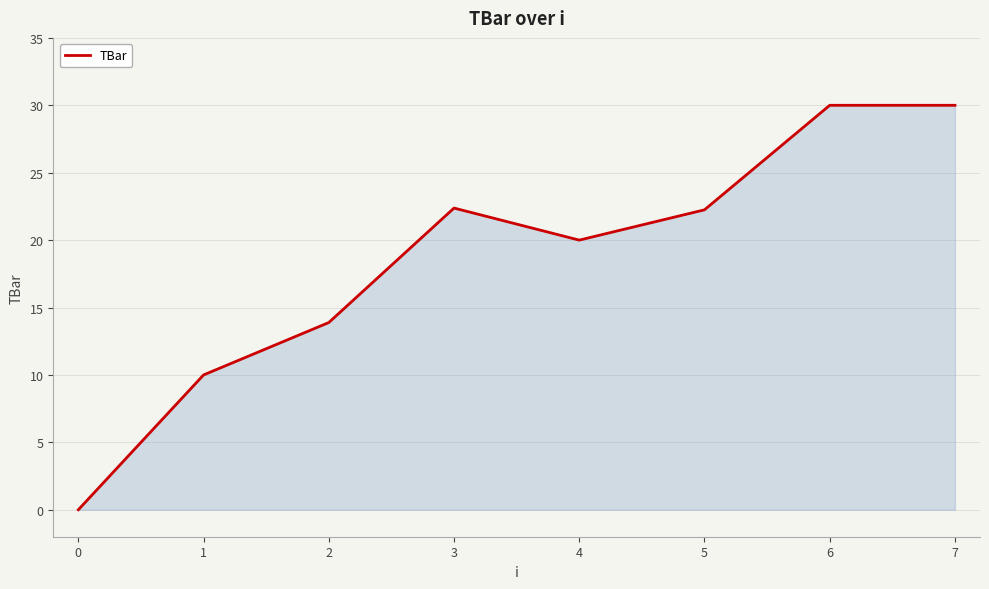

The value at 0 is 0.0. True or false?

True